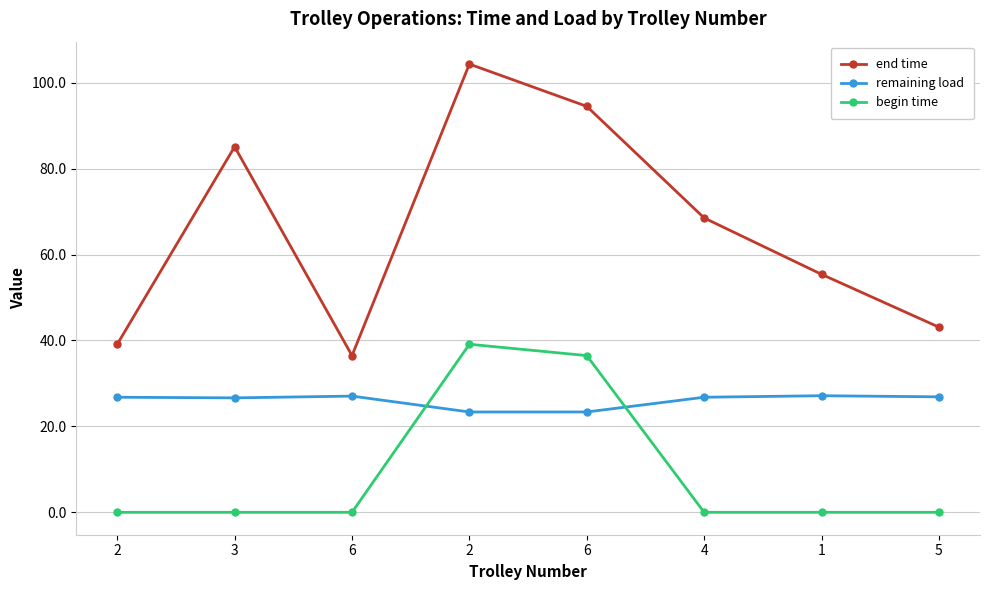

What is the spread (max minus min) of values at 2?

39.1